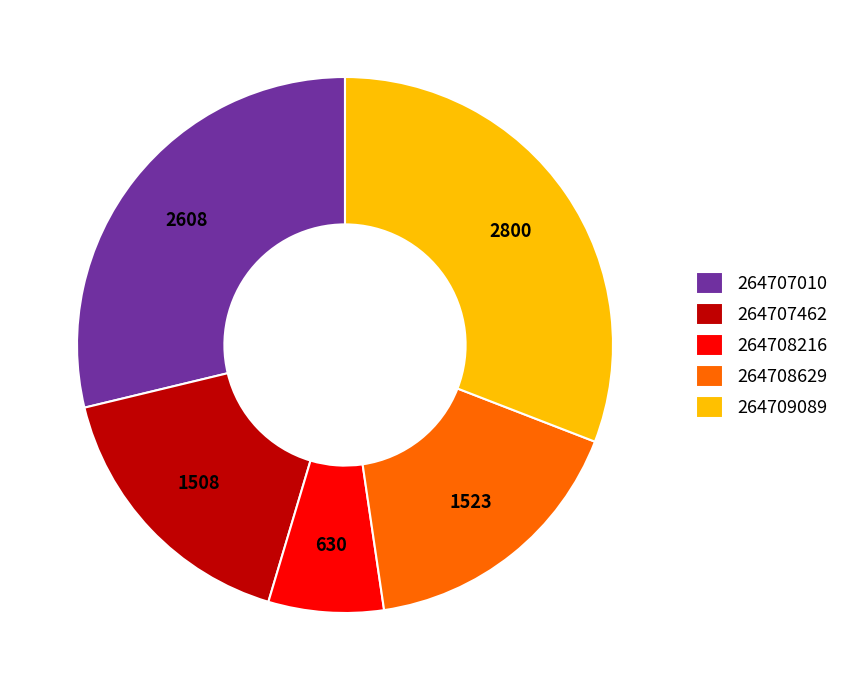

True or false: 264707010 accounts for 21% of the total.

False